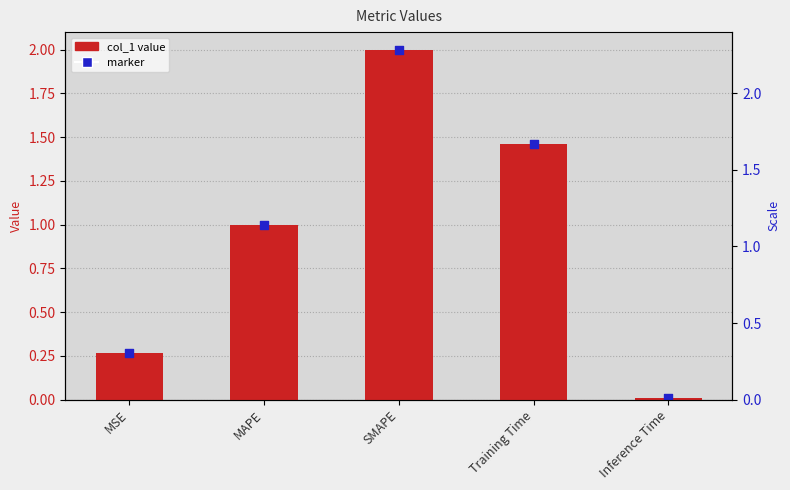

Between MAPE and SMAPE, which is larger?

SMAPE